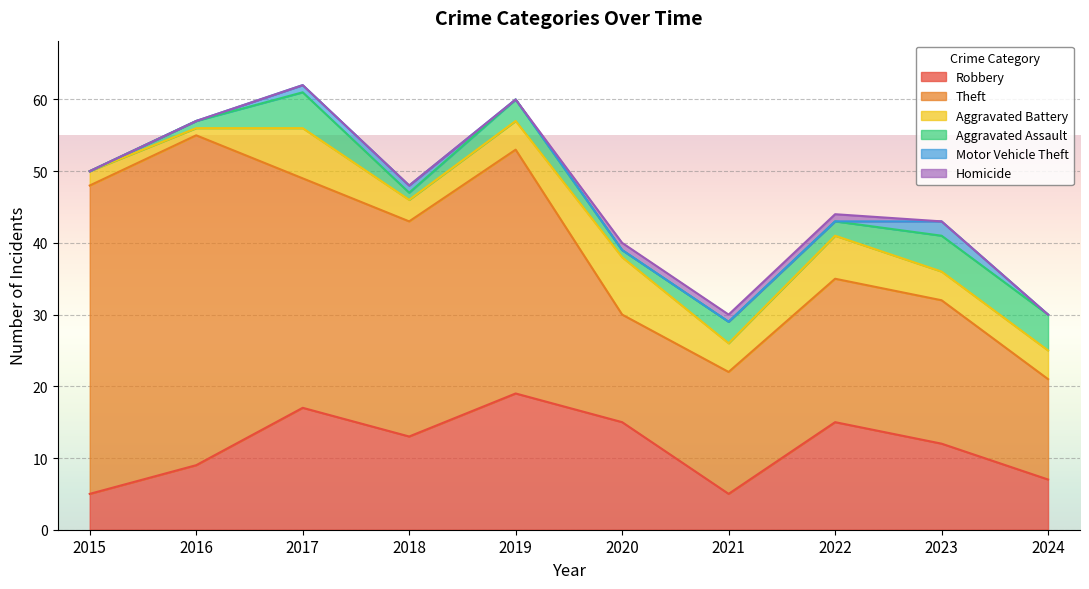

What are all the series names shown in the legend?

Robbery, Theft, Aggravated Battery, Aggravated Assault, Motor Vehicle Theft, Homicide